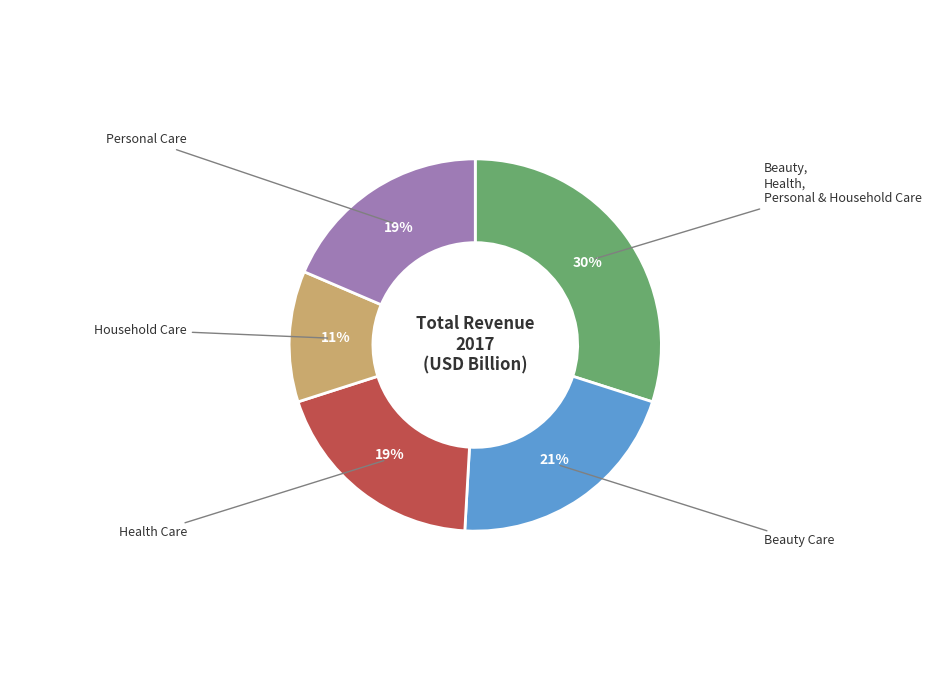

Is there any slice that represents more than half of the pie?

No